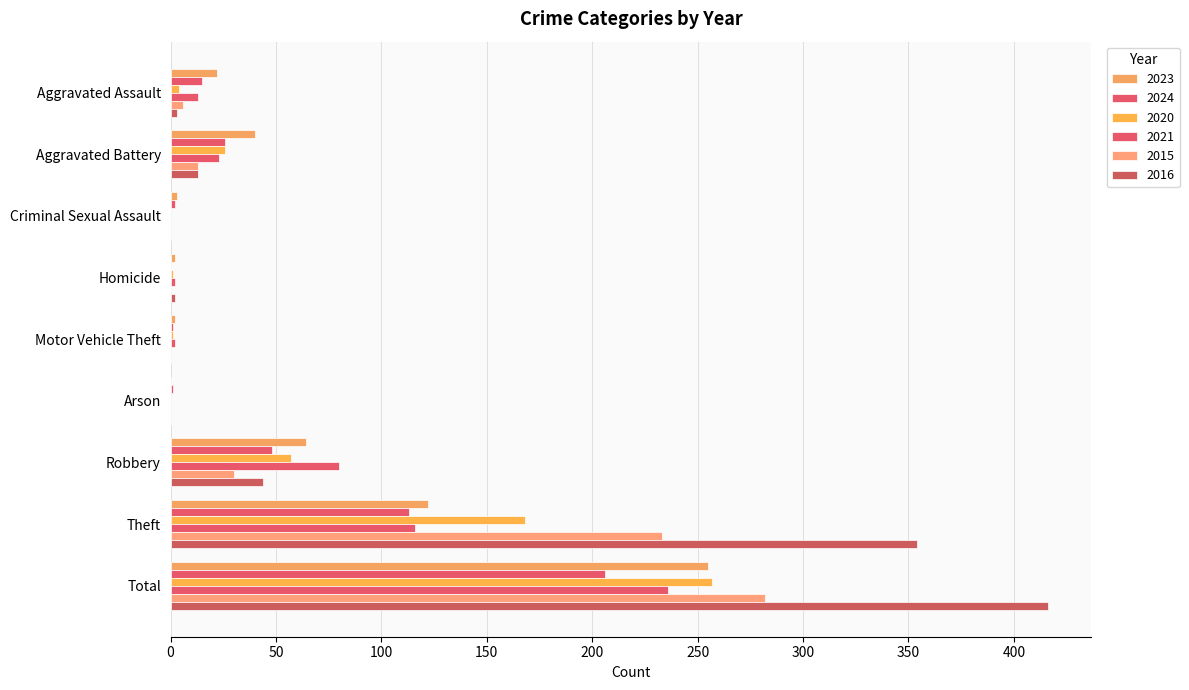

Which series has the largest total across all categories?

2016